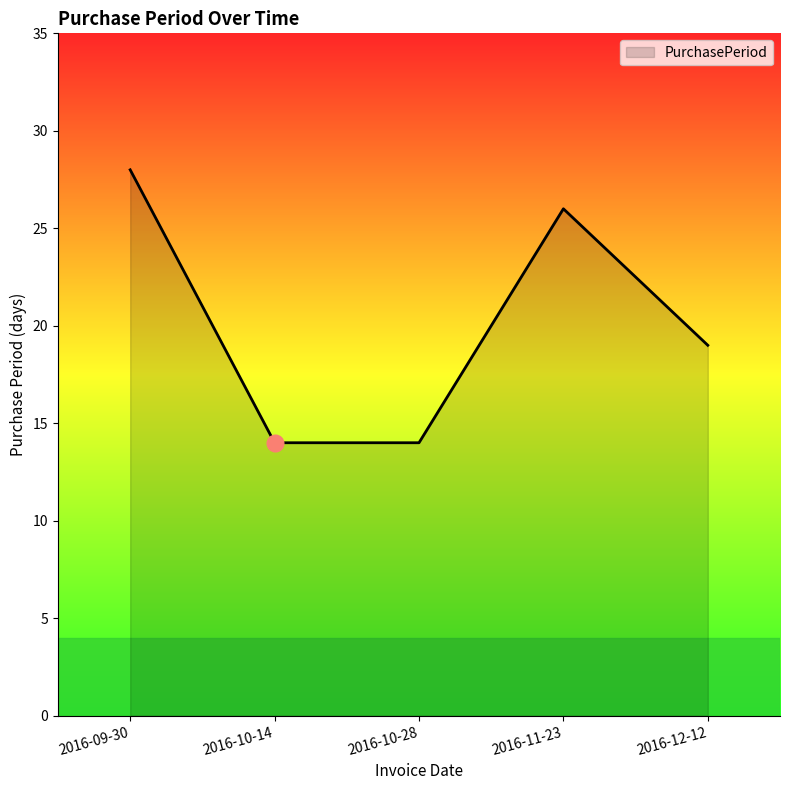

At which label is the value closest to 21?

2016-12-12